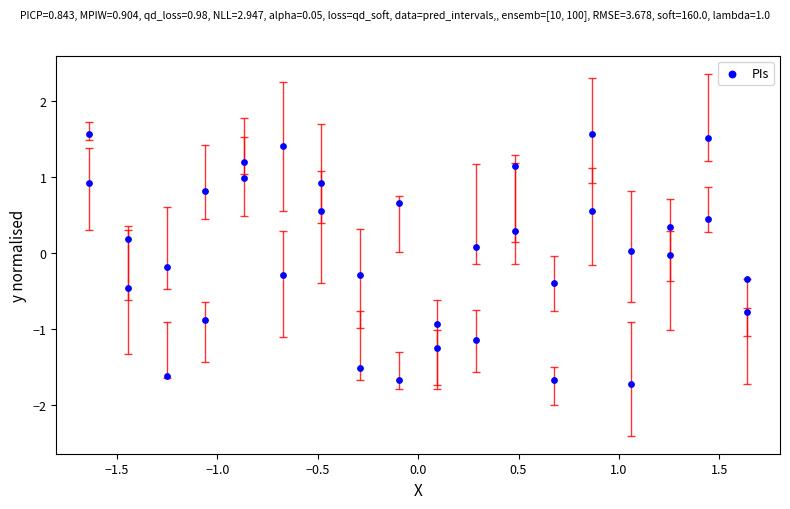

What is the range of X values (max minus min)?

3.3